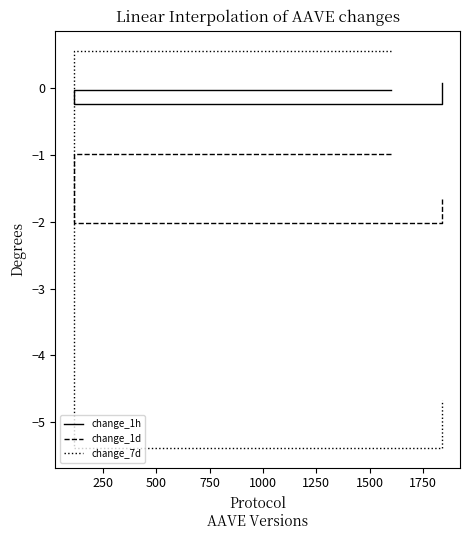

What is the difference between the maximum and second lowest values in the change_7d series?

5.2